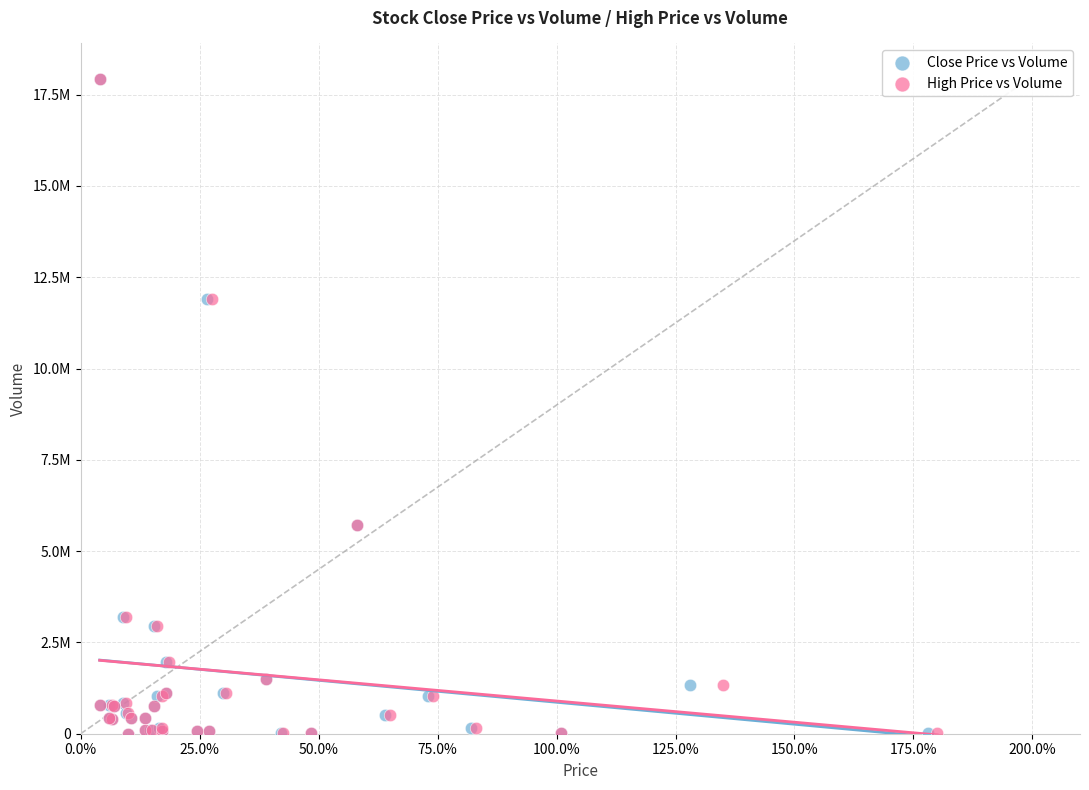

What are all the series names shown in the legend?

Close Price vs Volume, High Price vs Volume